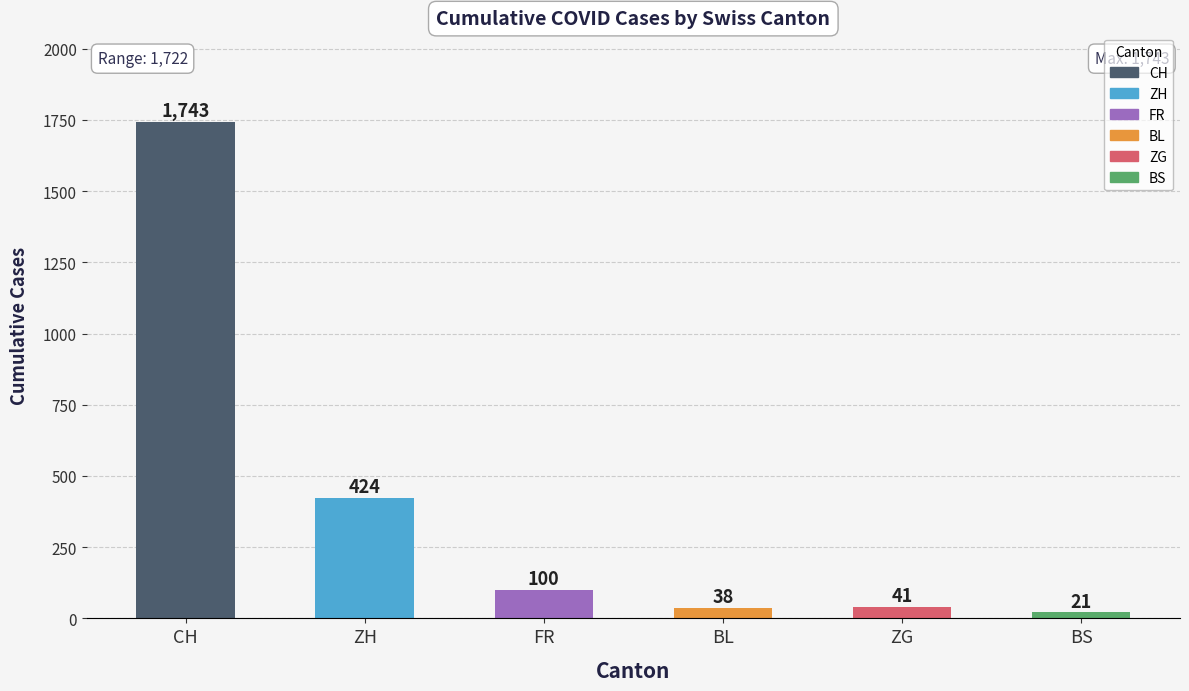

What is the difference between the second highest and second lowest values?

386